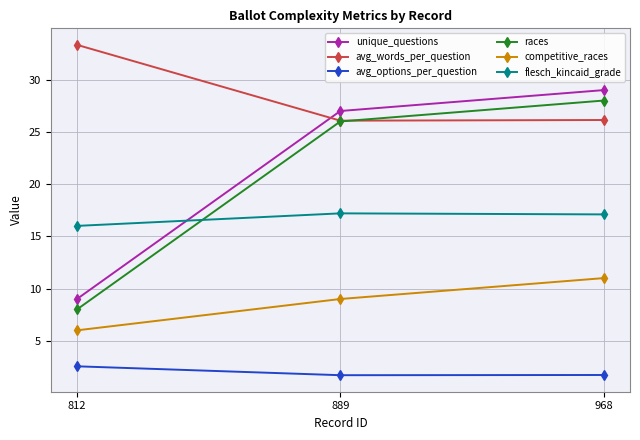

How many data points does each series have?

3